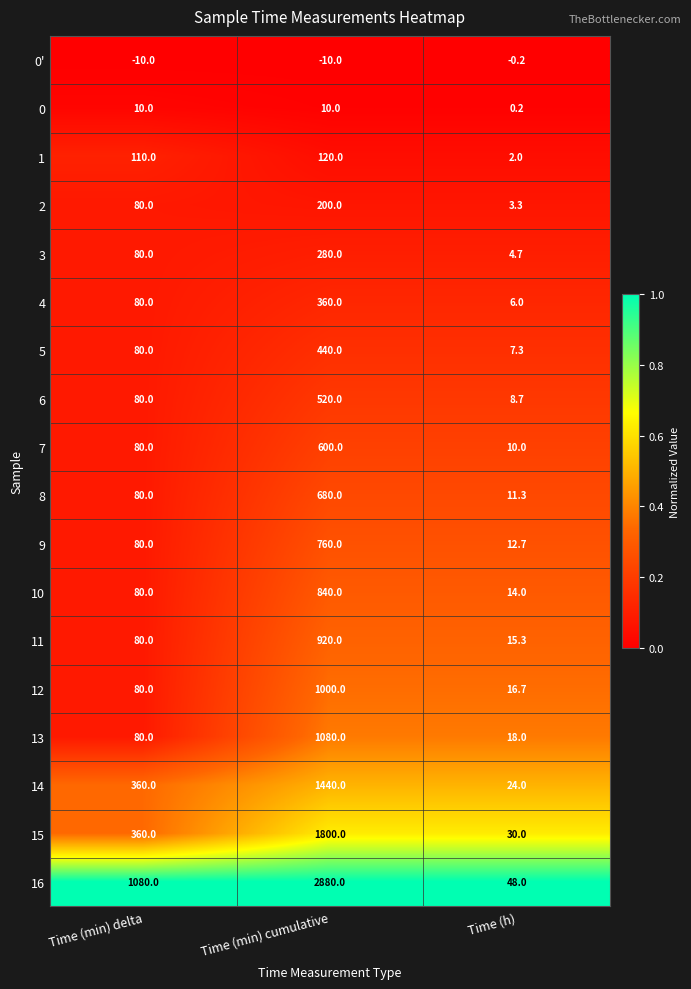

Which series changed the most between Time (min) delta and Time (h)?

16